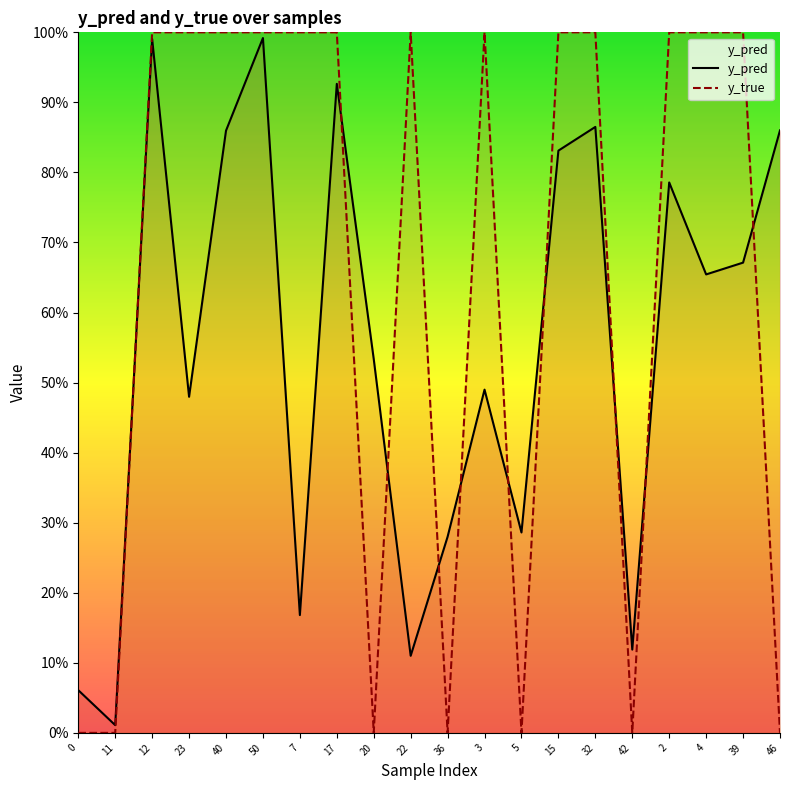

Between which two adjacent categories do y_pred and y_true first intersect?

11 and 12